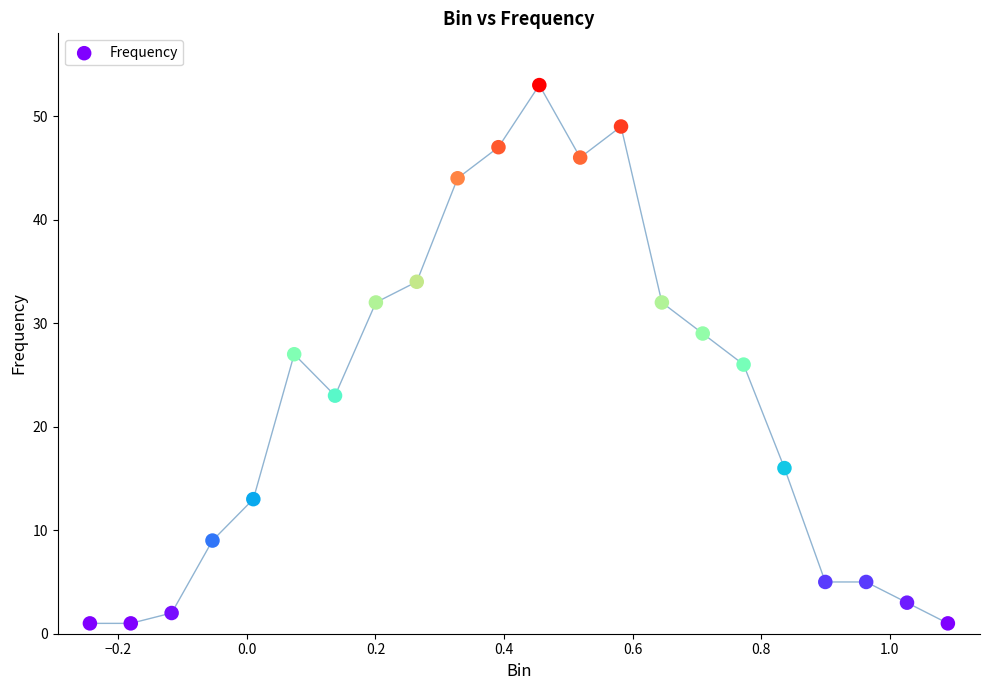

What is the range of Y values (max minus min)?

52